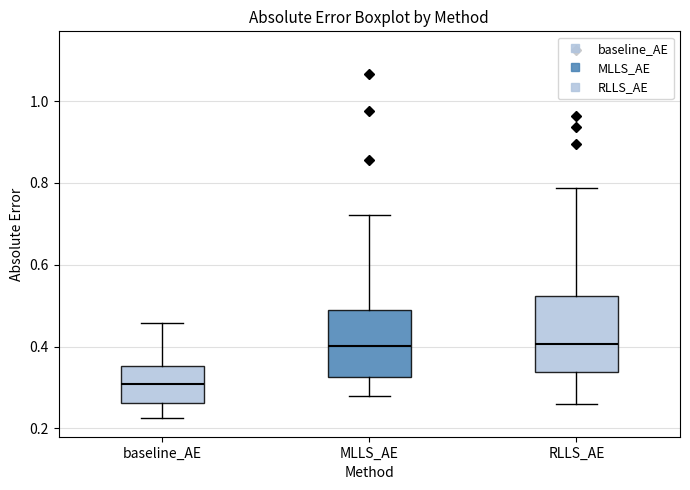

Where is the upper edge of the box for RLLS_AE on the y-axis? The values are not printed on the chart, so give them approximately, as read against the axis.

0.52